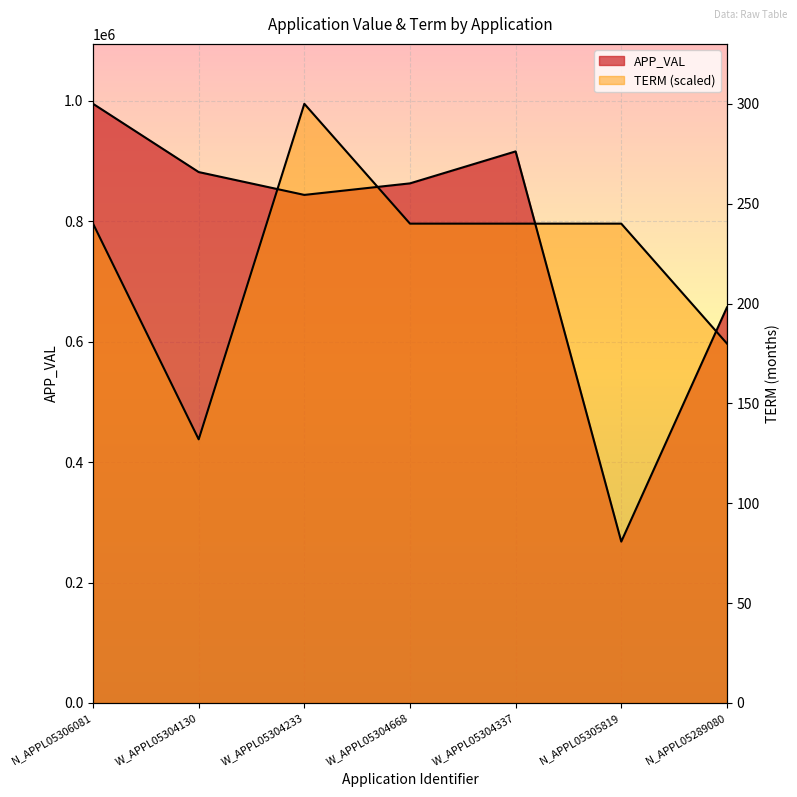

Rank the series by their average value, from highest to lowest.

APP_VAL, TERM